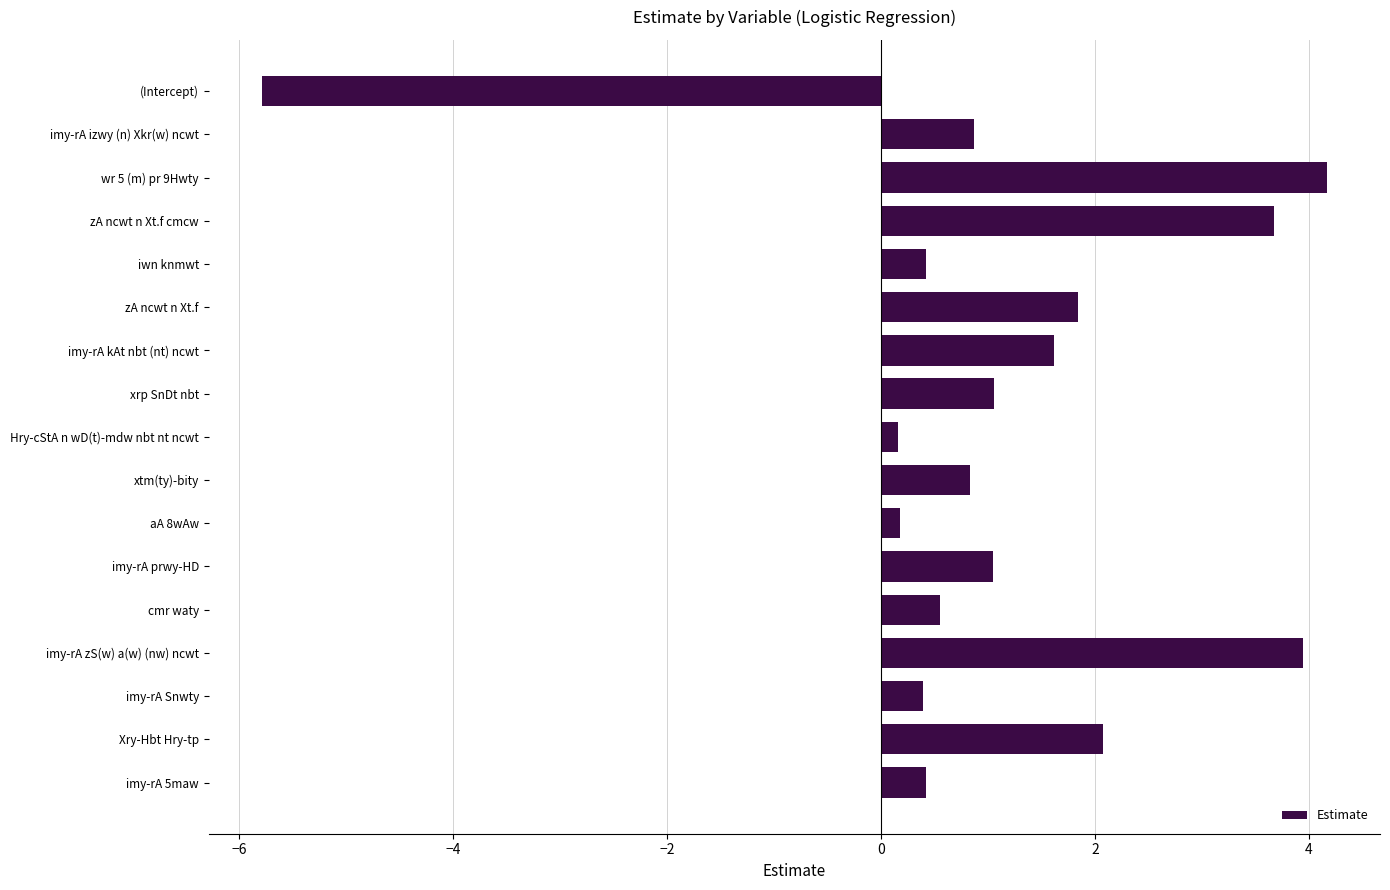

What value does the data have at (Intercept)?

-5.8